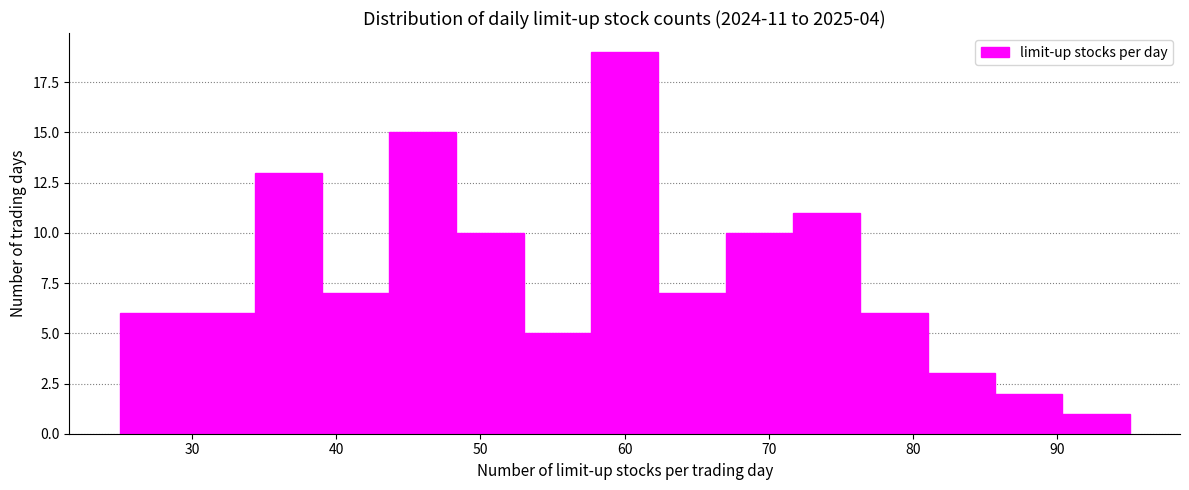

Over which range of the x-axis is the bar tallest?

58 to 62